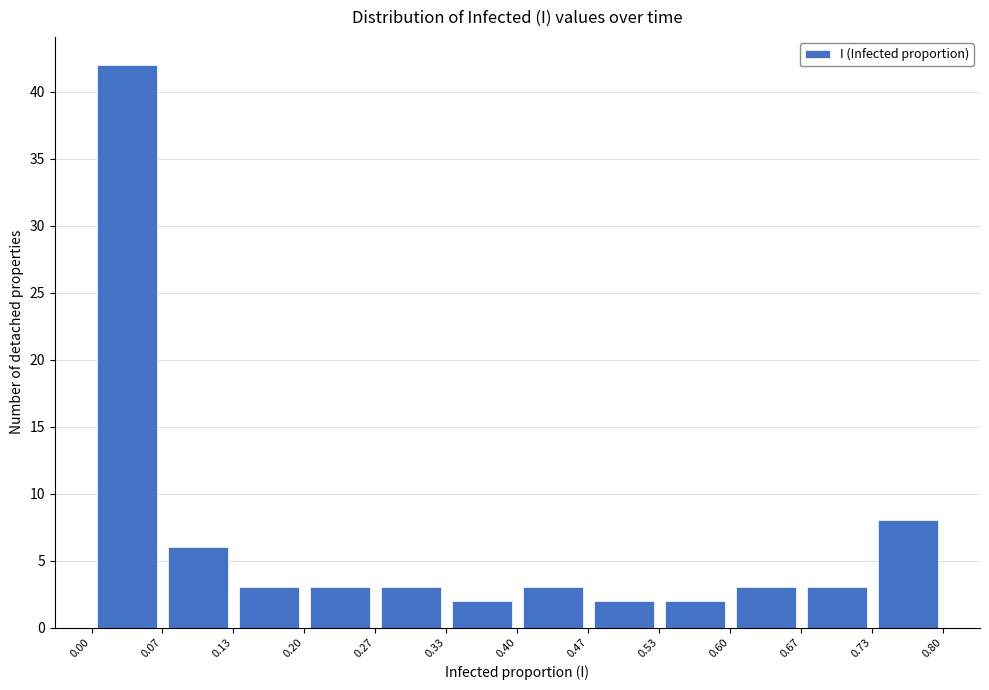

How tall is the bar that spans 0.20 to 0.27 on the x-axis? The values are not printed on the chart, so give them approximately, as read against the axis.

3